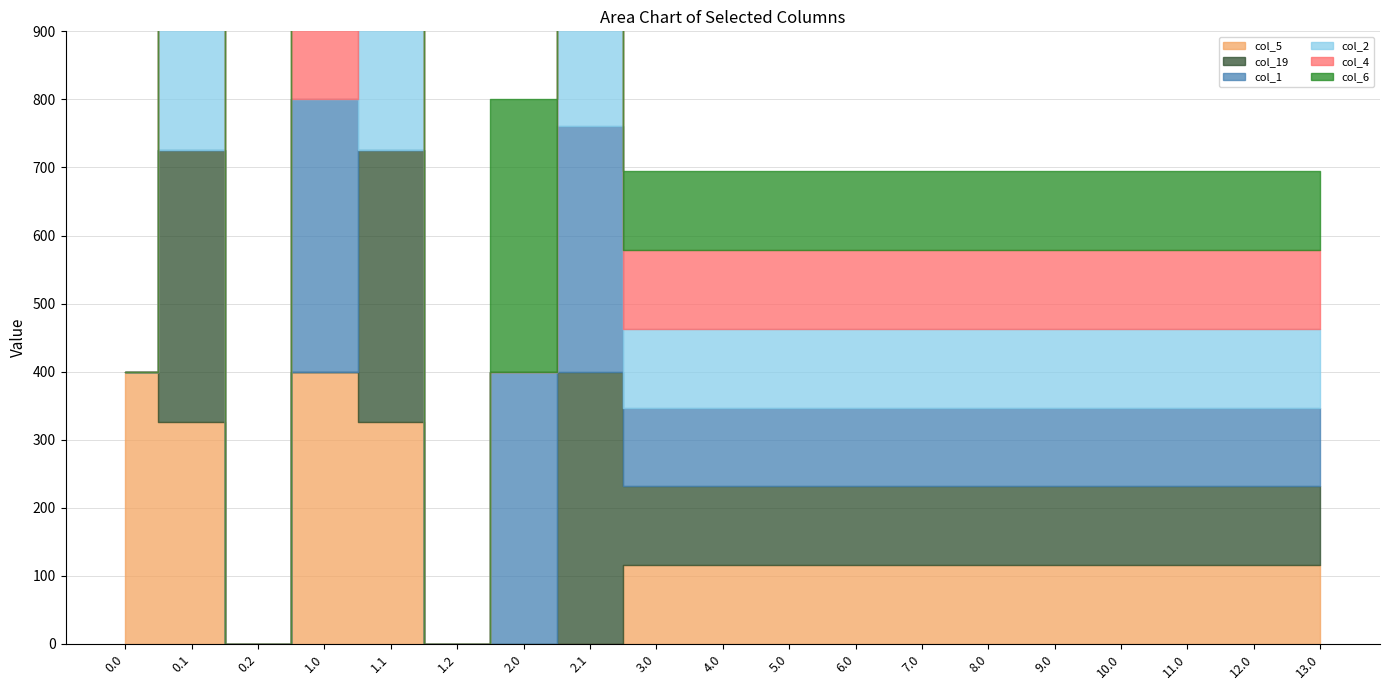

At 12.0, list the series in order from smallest to largest.

col_5, col_19, col_1, col_2, col_4, col_6